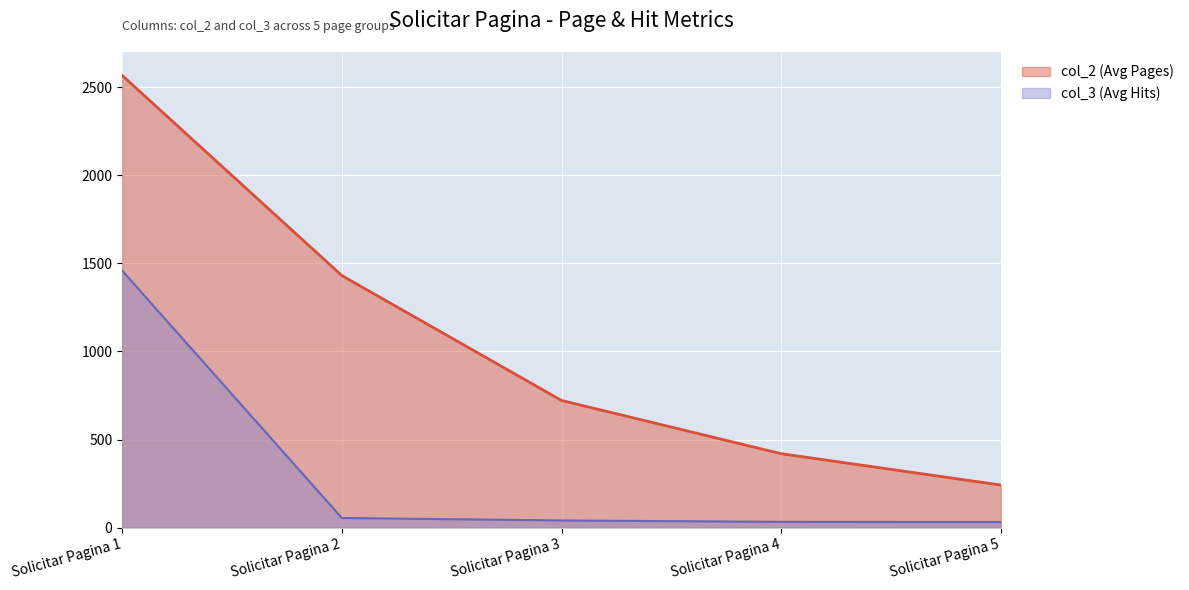

How many lines are shown in the chart?

2